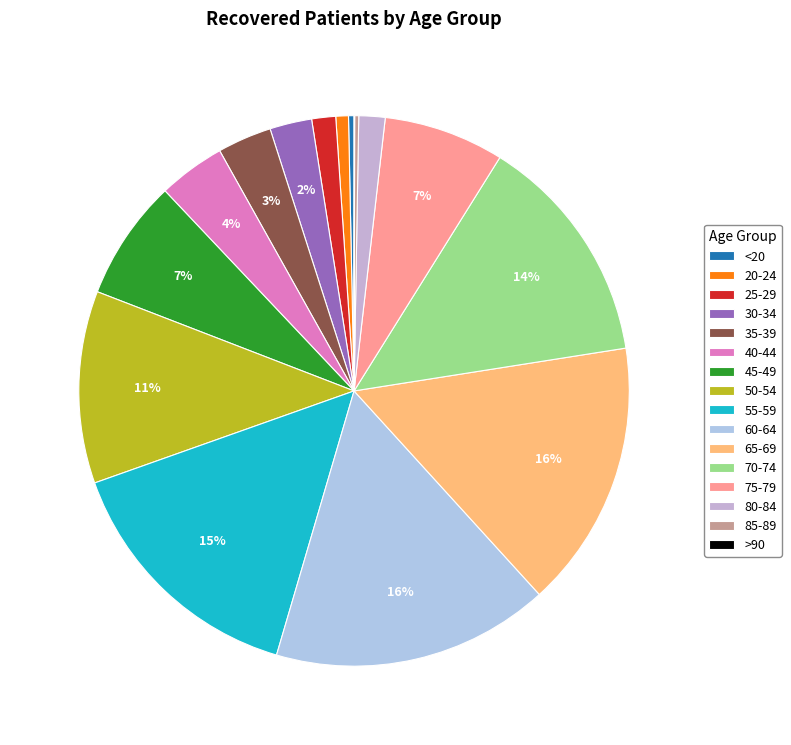

Is there a majority slice in this chart?

No